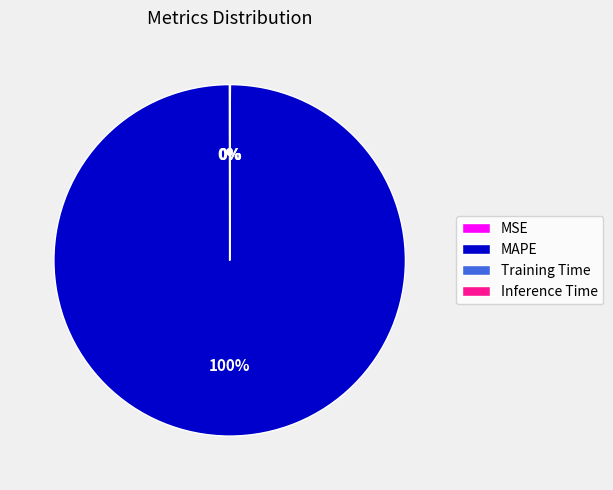

What is the largest slice in the pie chart?

MAPE